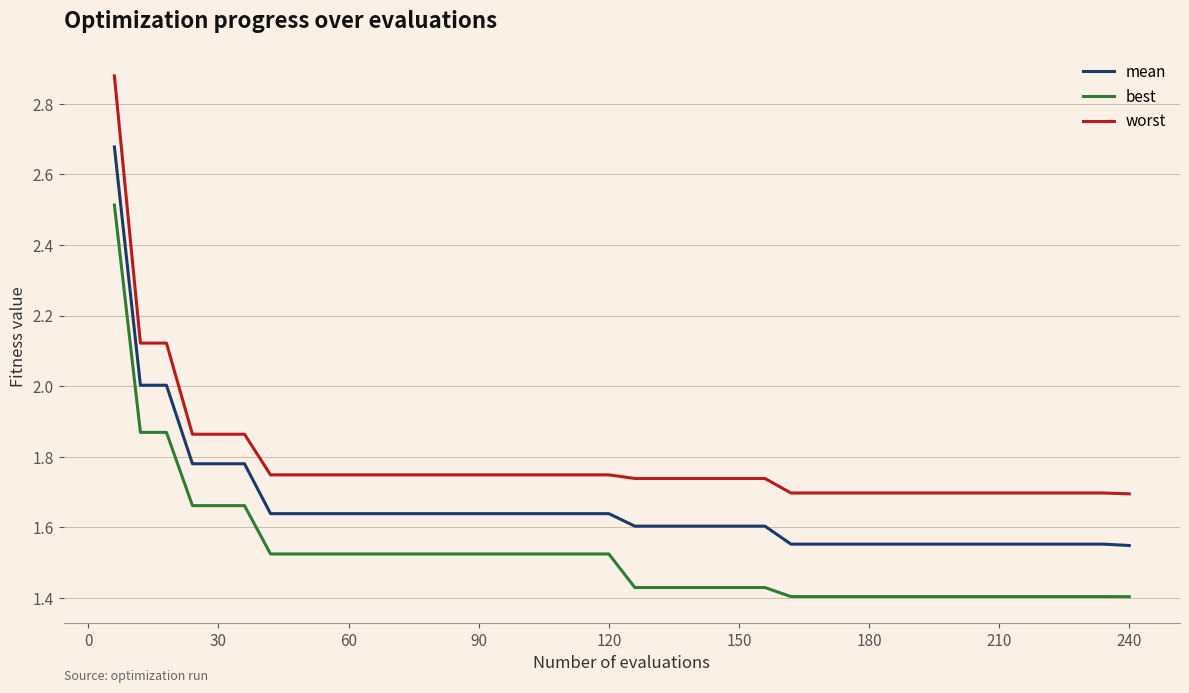

Count the worst values in the range 1 to 2.

37